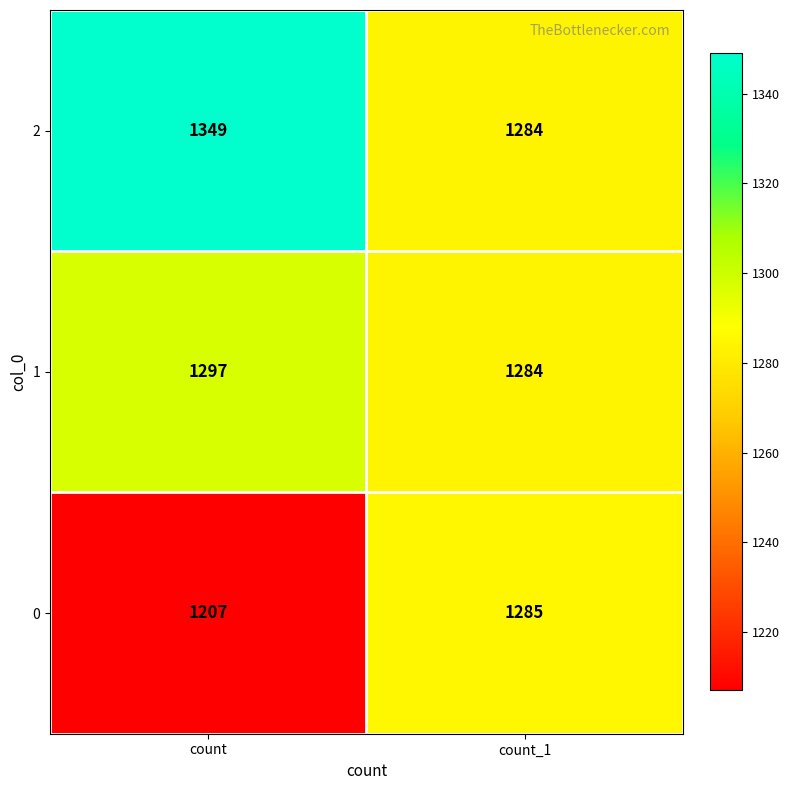

What value does the 0 series have at count_1, to the nearest 5?

1285